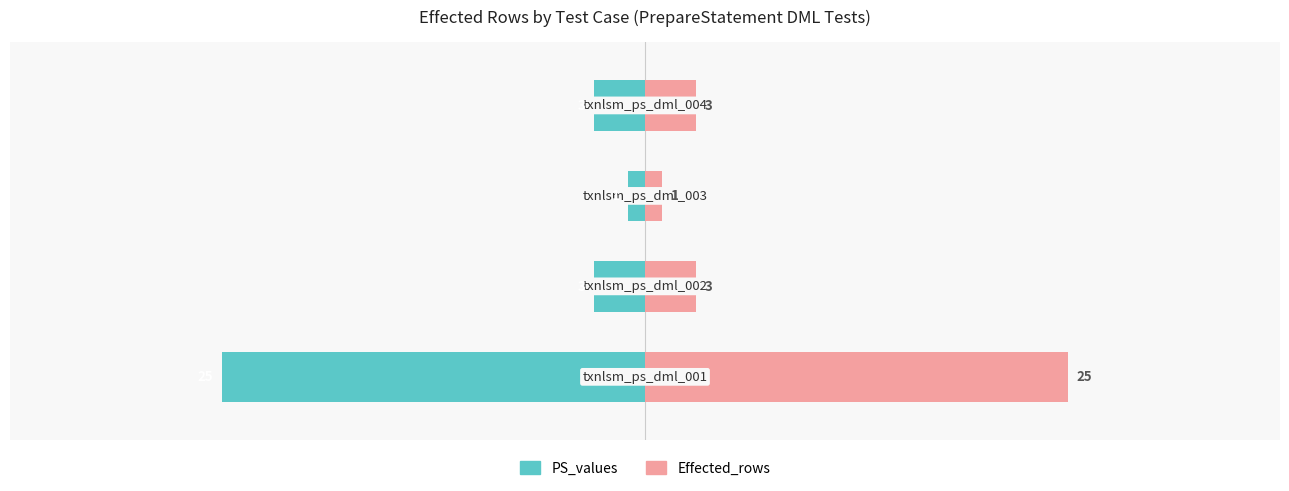

Between 2 and 1, which is larger?

2